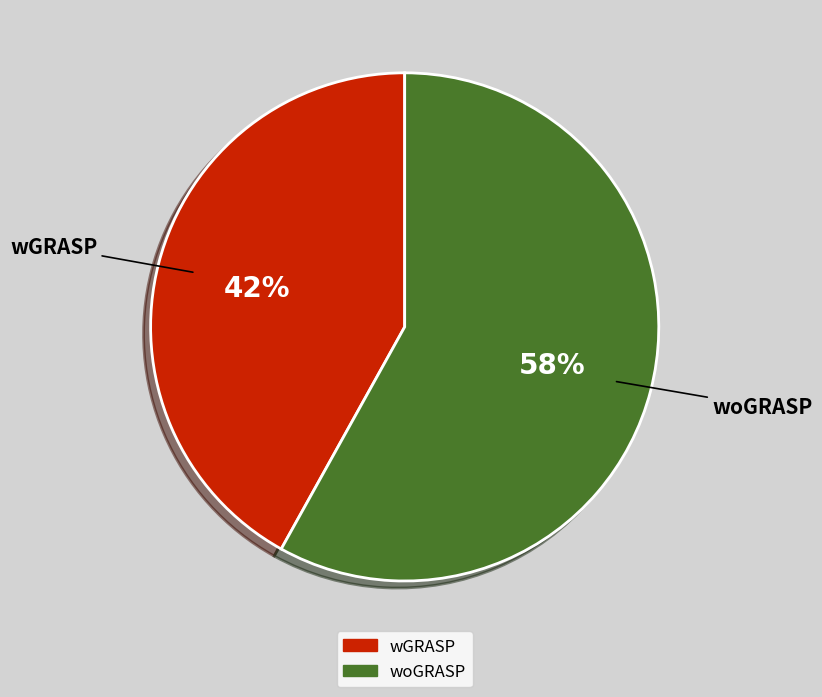

Is woGRASP the majority of the pie?

Yes